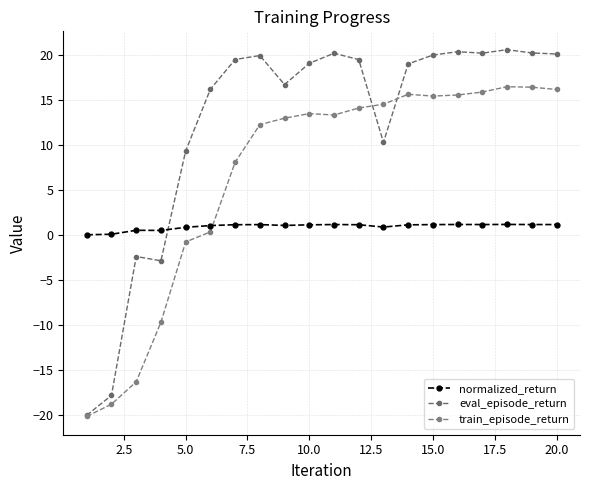

Is this an area chart (filled region under the line)?

No